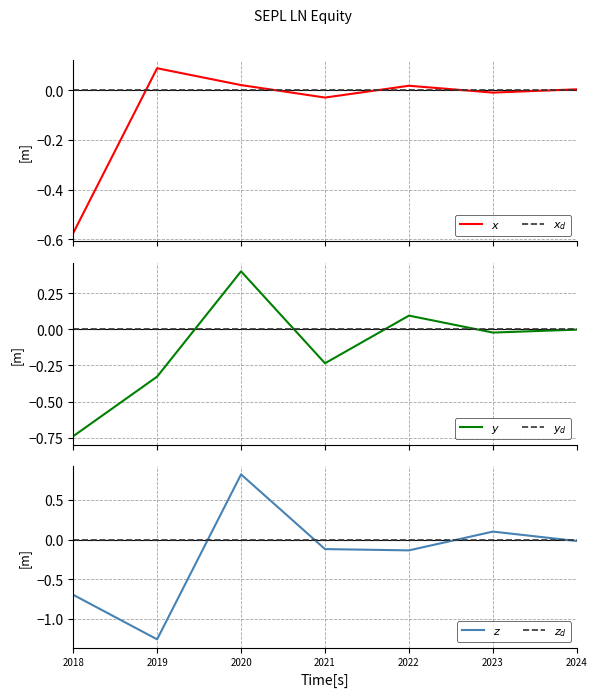

What is the total value across all series at 2020?

1.2